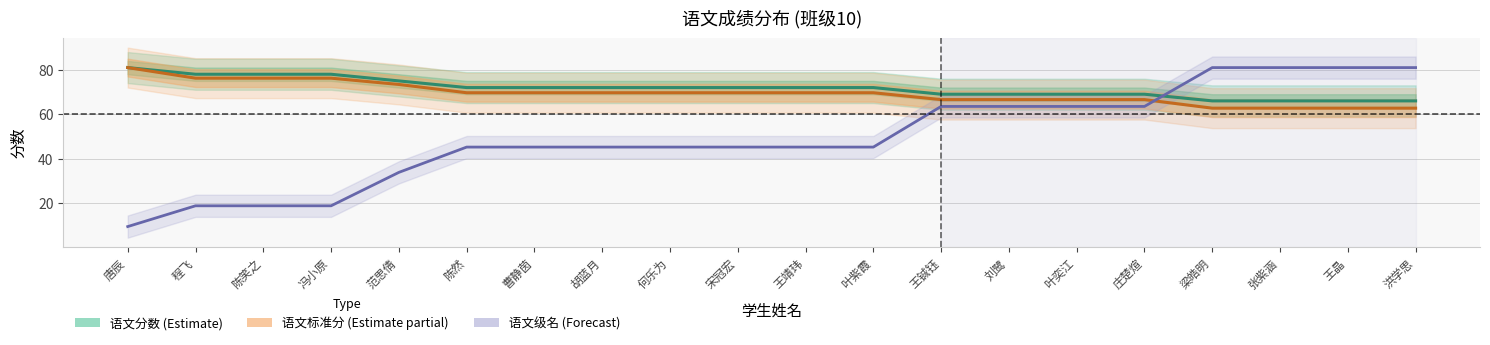

Which series changed the most between 唐辰 and 冯小原?

语文级名 (Forecast)